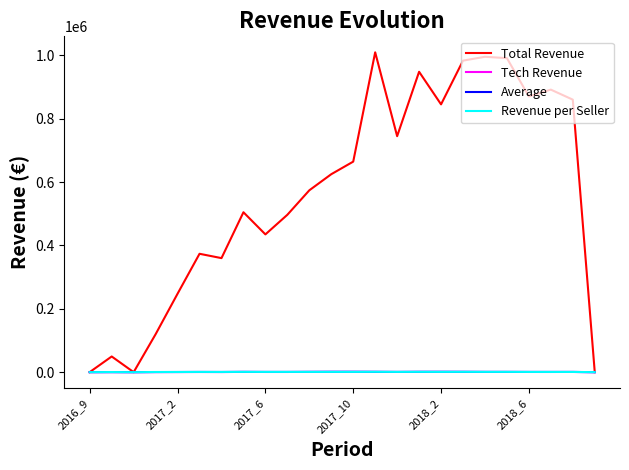

Does the chart have visible grid lines?

No